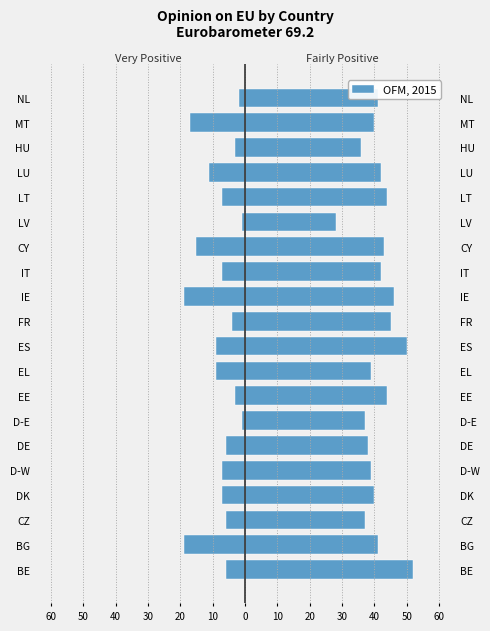

Read the value at BE.

-6.0